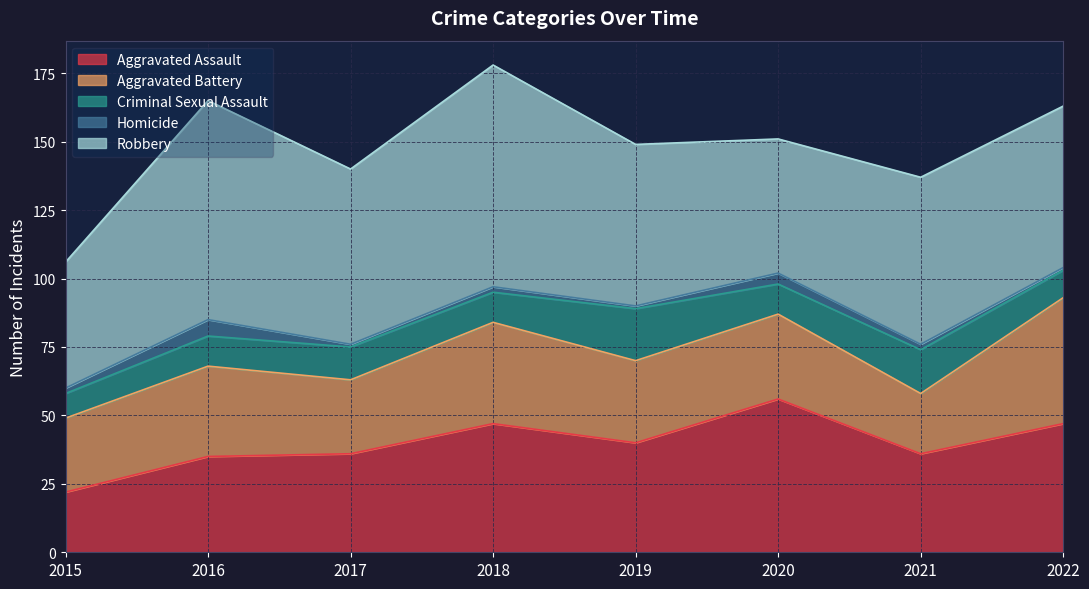

Where does the Aggravated Battery series first go above 31?

2016